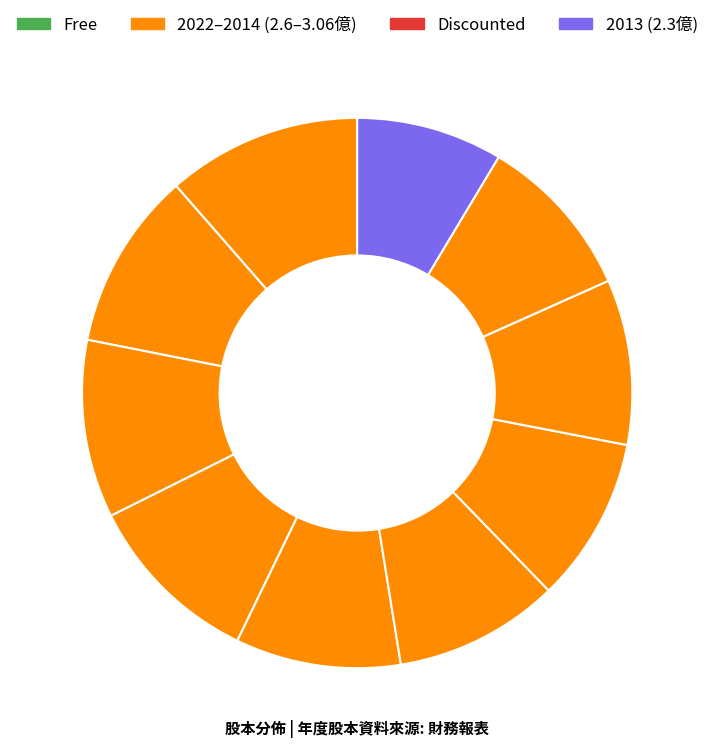

Which slice is the smallest?

2013